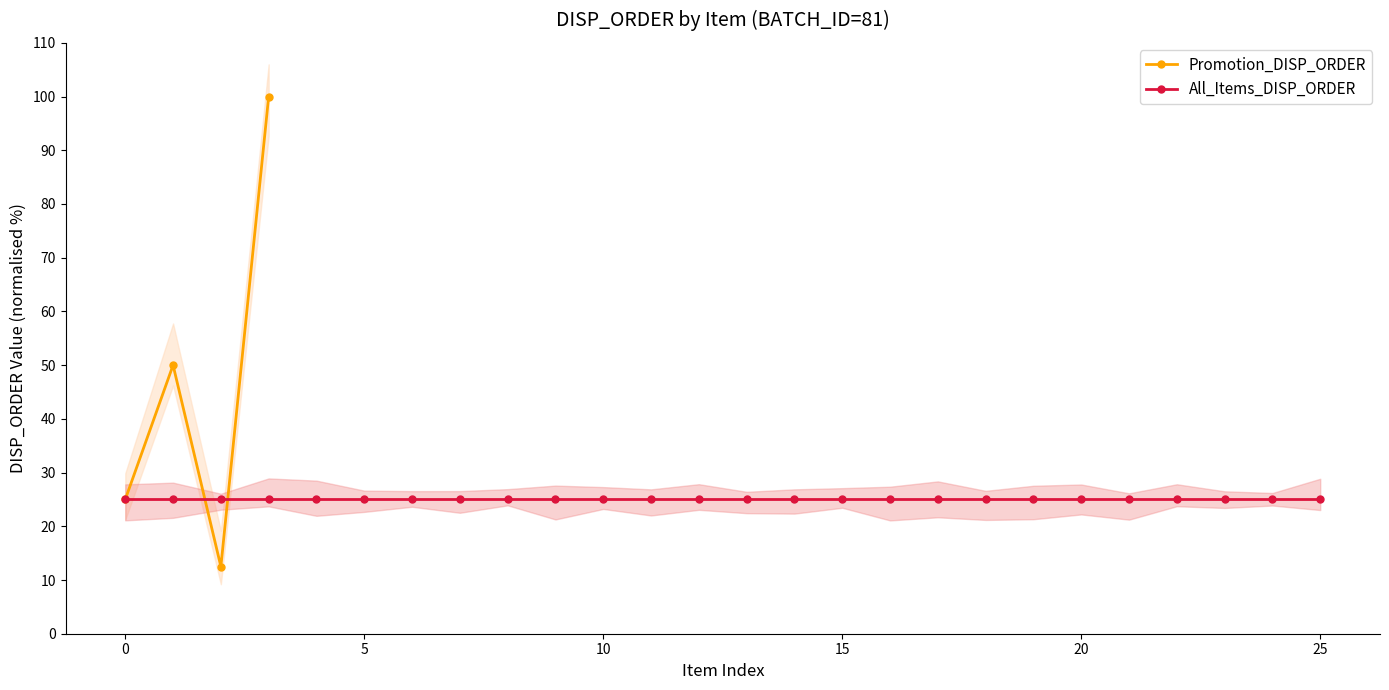

True or false: there are more than 1 points higher than both neighbors.

False